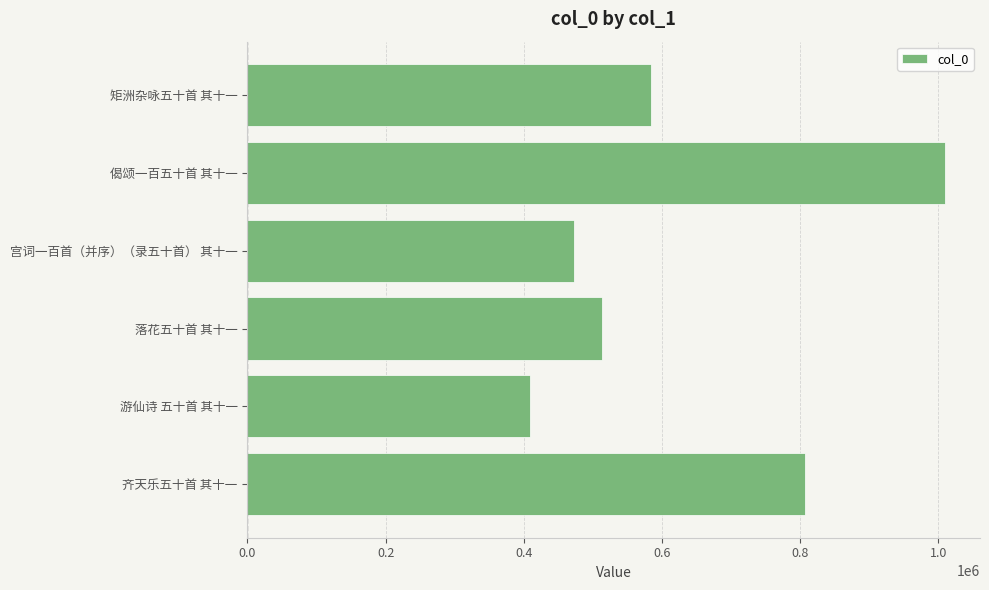

List the labels in order of value, smallest first.

游仙诗 五十首 其十一, 宫词一百首（并序）（录五十首） 其十一, 落花五十首 其十一, 矩洲杂咏五十首 其十一, 齐天乐五十首 其十一, 偈颂一百五十首 其十一